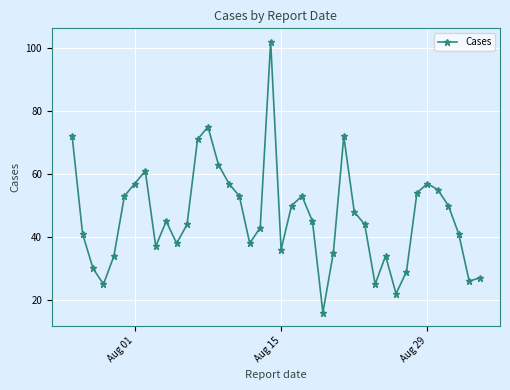

What is the maximum value shown in the chart?

102